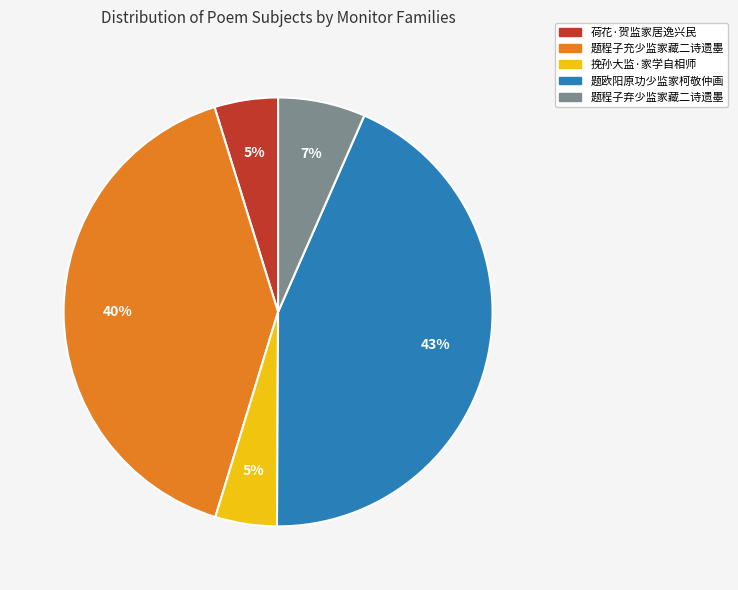

What is the largest slice in the pie chart?

题欧阳原功少监家柯敬仲画